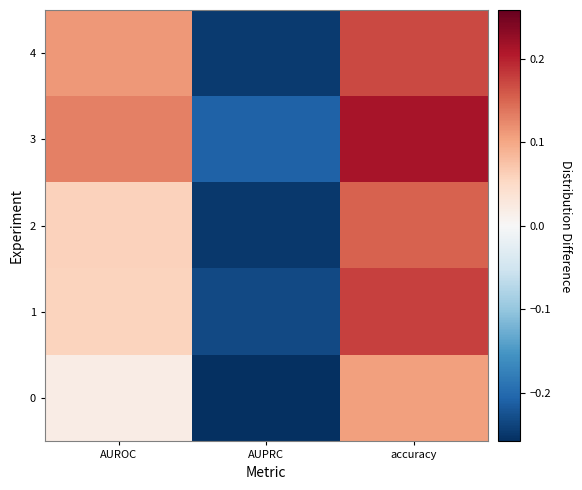

Between AUROC and accuracy, which is larger?

accuracy